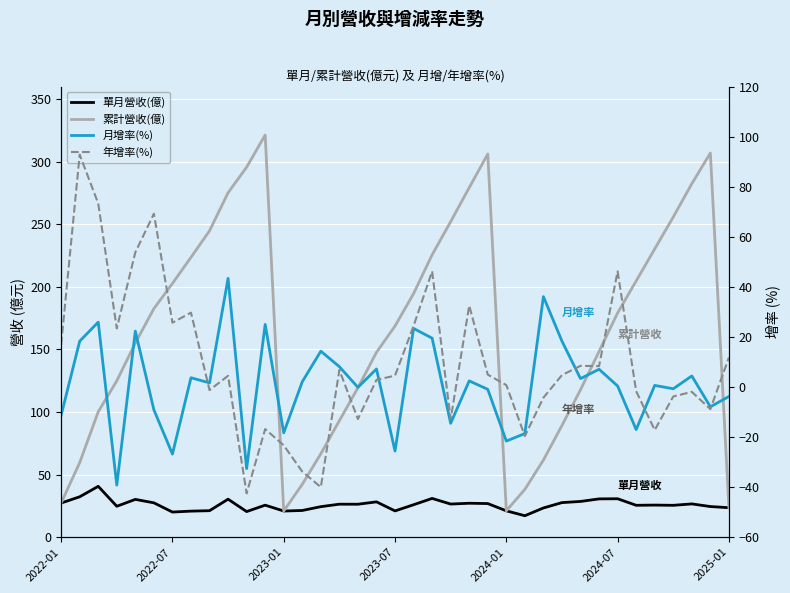

What is the maximum value for 年增率(%)?

92.8